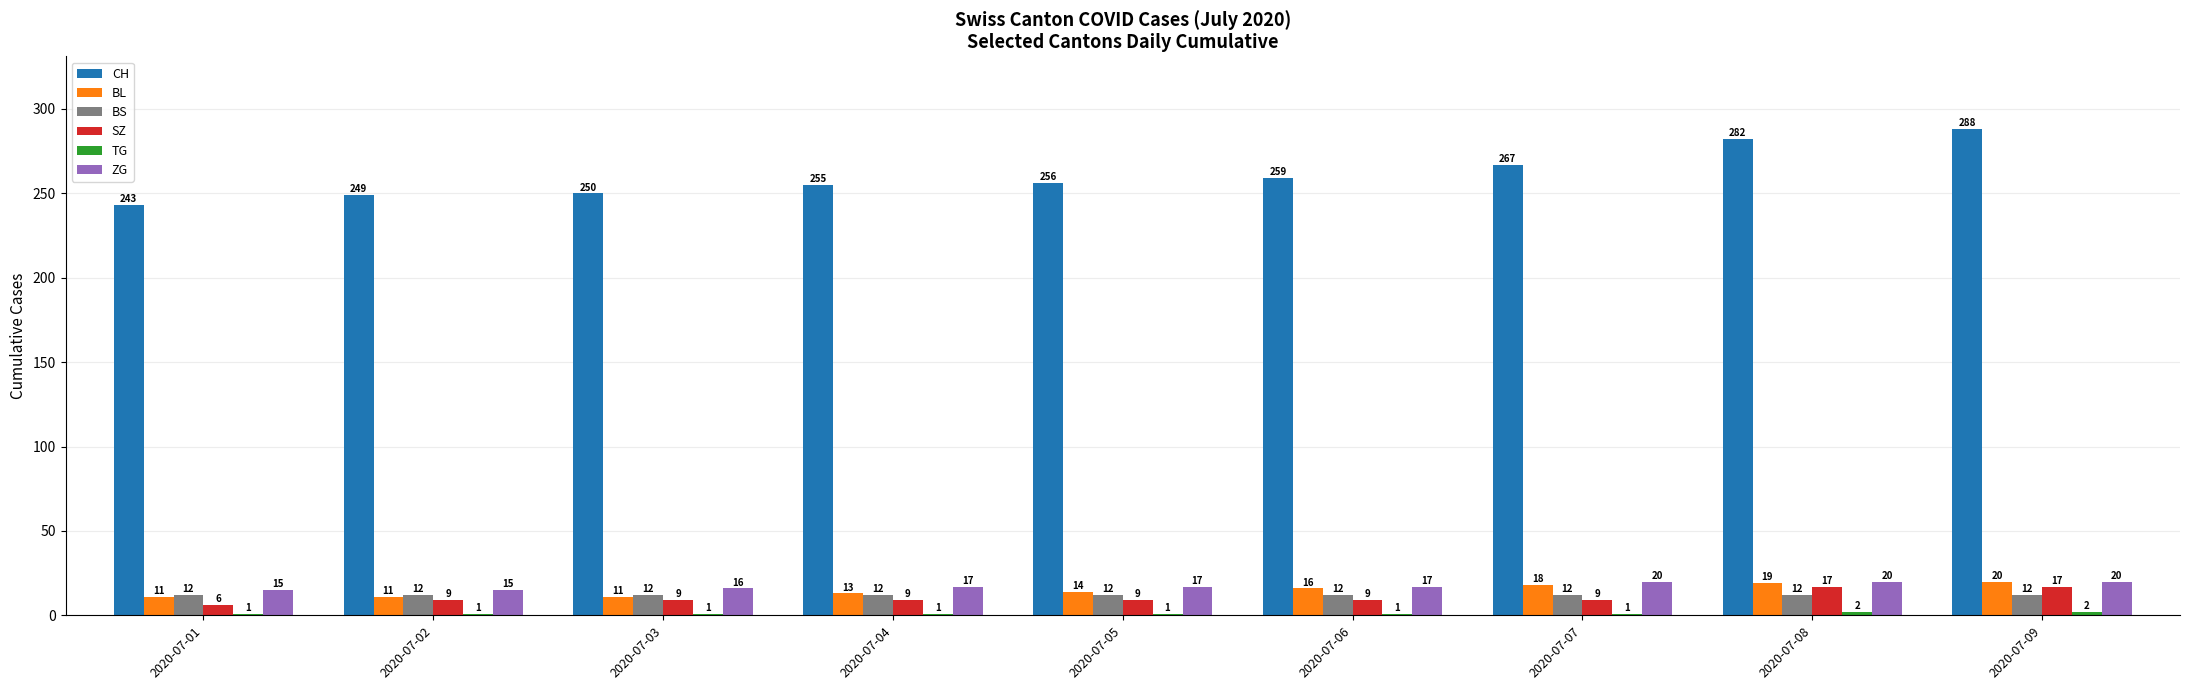

How many values in the SZ series are below 9?

1